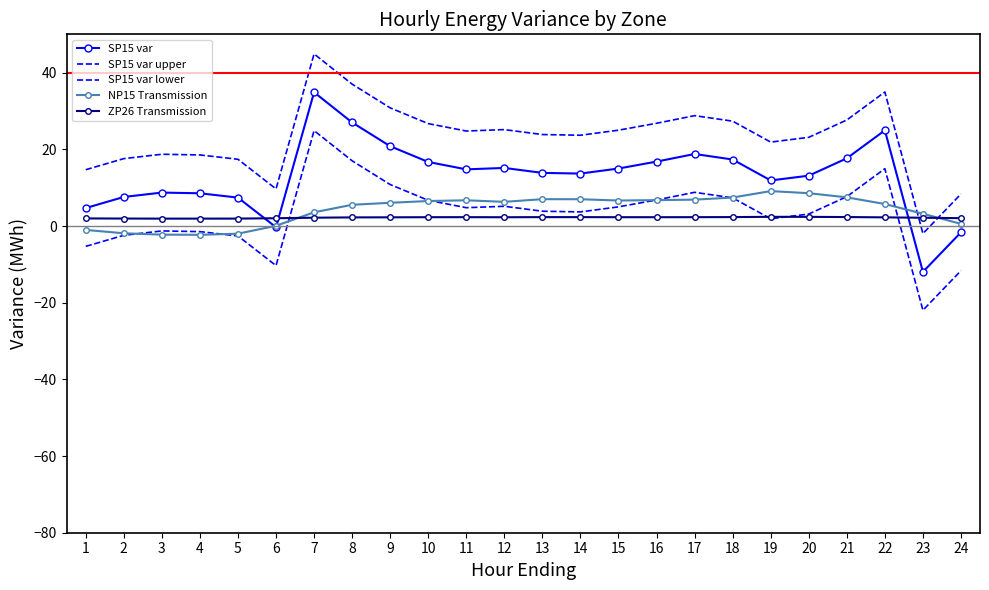

How many values in SP15 var lower are below zero?

8